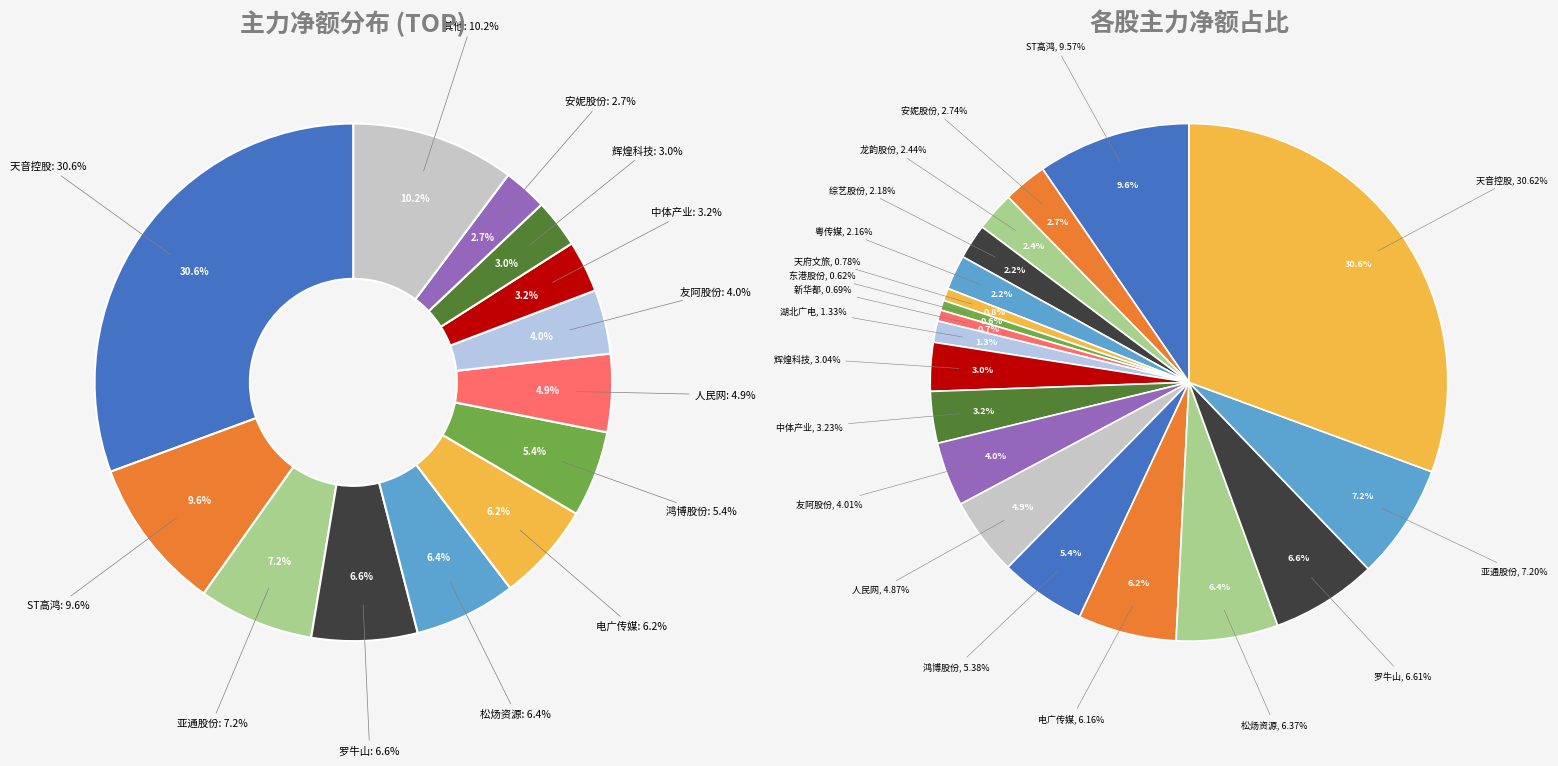

Is there any slice that represents more than half of the pie?

No